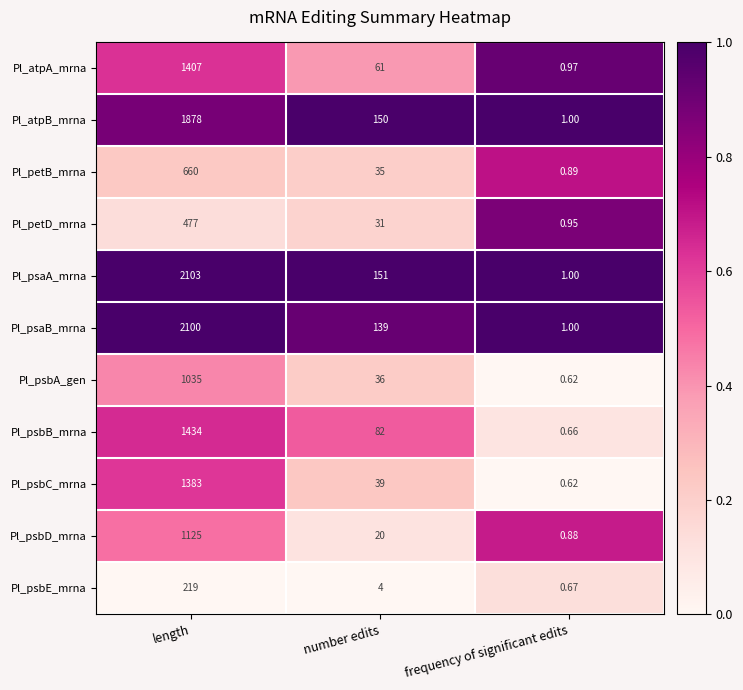

Which category has the lowest value across all series?

frequency of significant edits